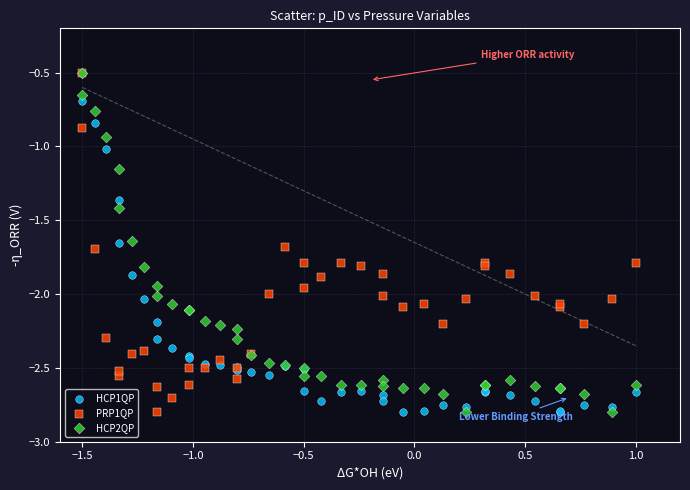

What are all the series names shown in the legend?

HCP1QP, PRP1QP, HCP2QP